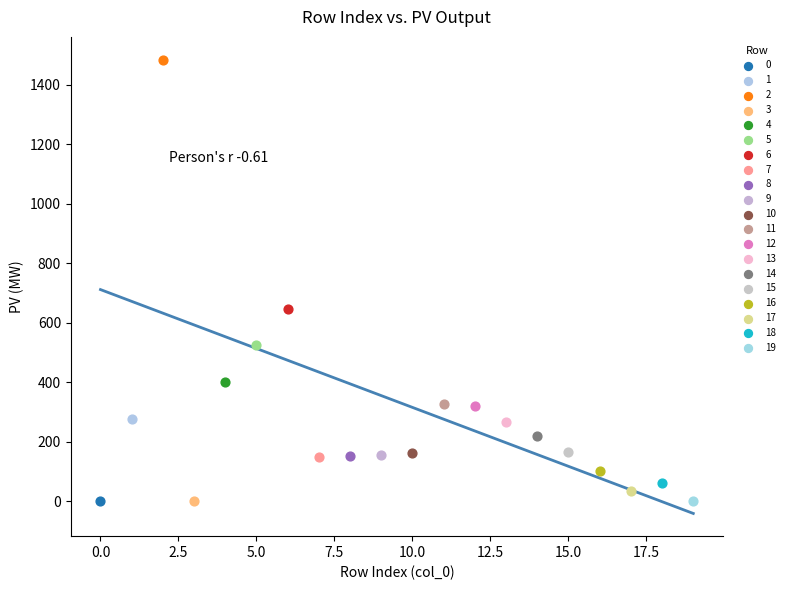

What are all the series names shown in the legend?

0, 1, 2, 3, 4, 5, 6, 7, 8, 9, 10, 11, 12, 13, 14, 15, 16, 17, 18, 19